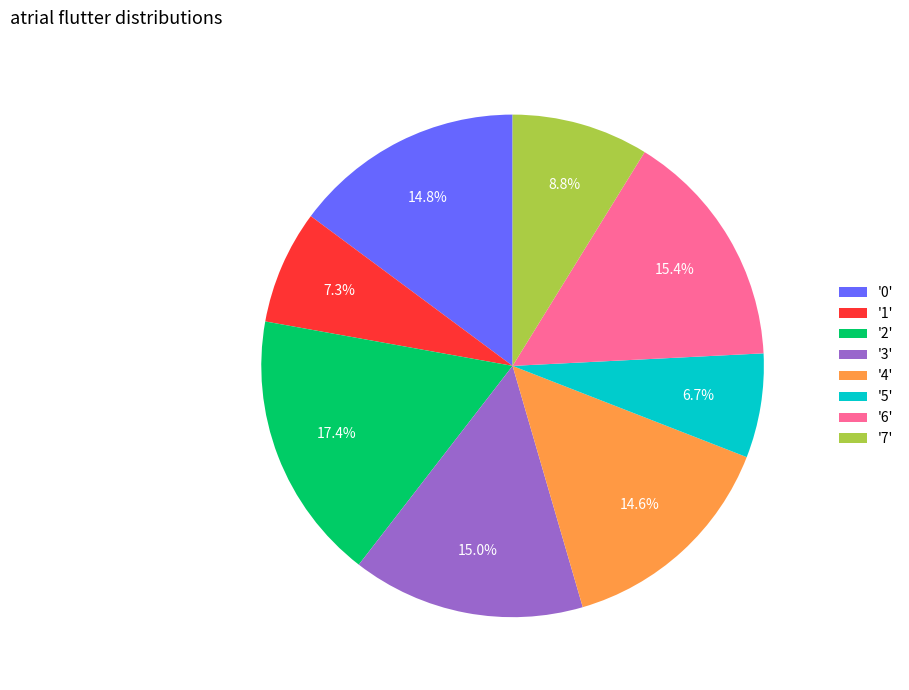

How many segments does this pie chart have?

8